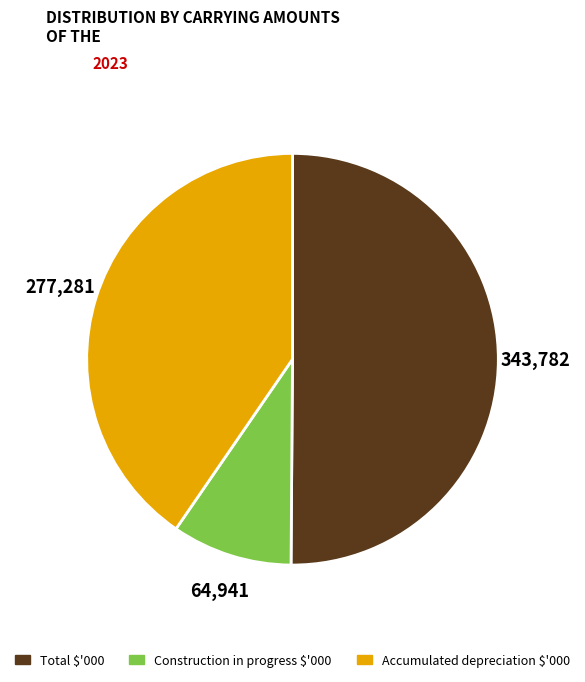

Which slice is the smallest?

Construction in progress $'000